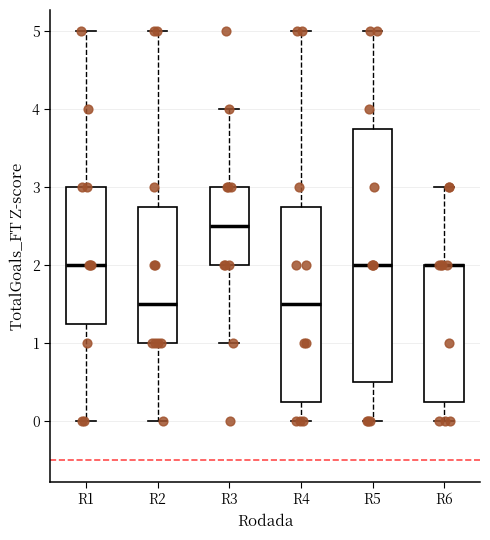

Reading left to right, read every box against the y-axis: the position of its median line, the range the box covers, and the ends of its whiskers. The values are not printed on the chart, so give them approximately, as read against the axis.

R1: median 2.0, box 1.3 to 3.0, whiskers 0.0 to 5.0
R2: median 1.5, box 1.0 to 2.8, whiskers 0.0 to 5.0
R3: median 2.5, box 2.0 to 3.0, whiskers 1.0 to 4.0
R4: median 1.5, box 0.3 to 2.8, whiskers 0.0 to 5.0
R5: median 2.0, box 0.5 to 3.8, whiskers 0.0 to 5.0
R6: median 2.0 (drawn on the box's upper edge), box 0.3 to 2.0, whiskers 0.0 to 3.0